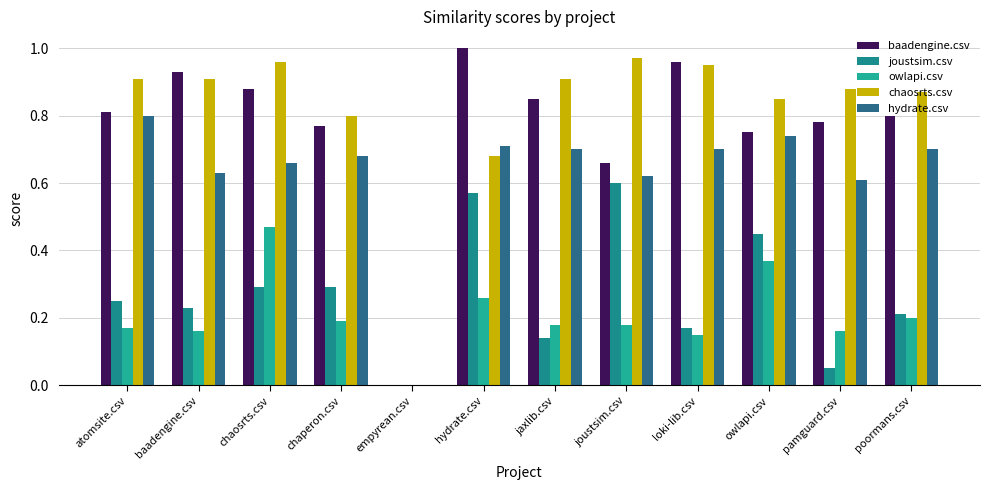

How many distinct data groups are displayed?

5